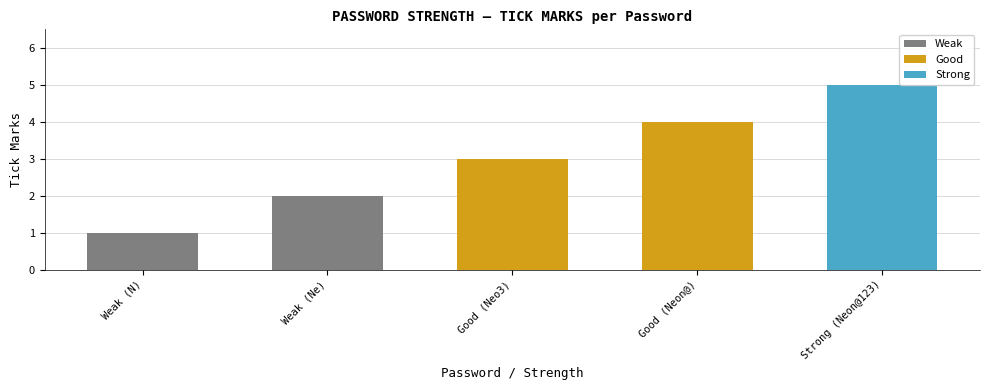

True or false: the data shows 7 at Good (Neon@).

False